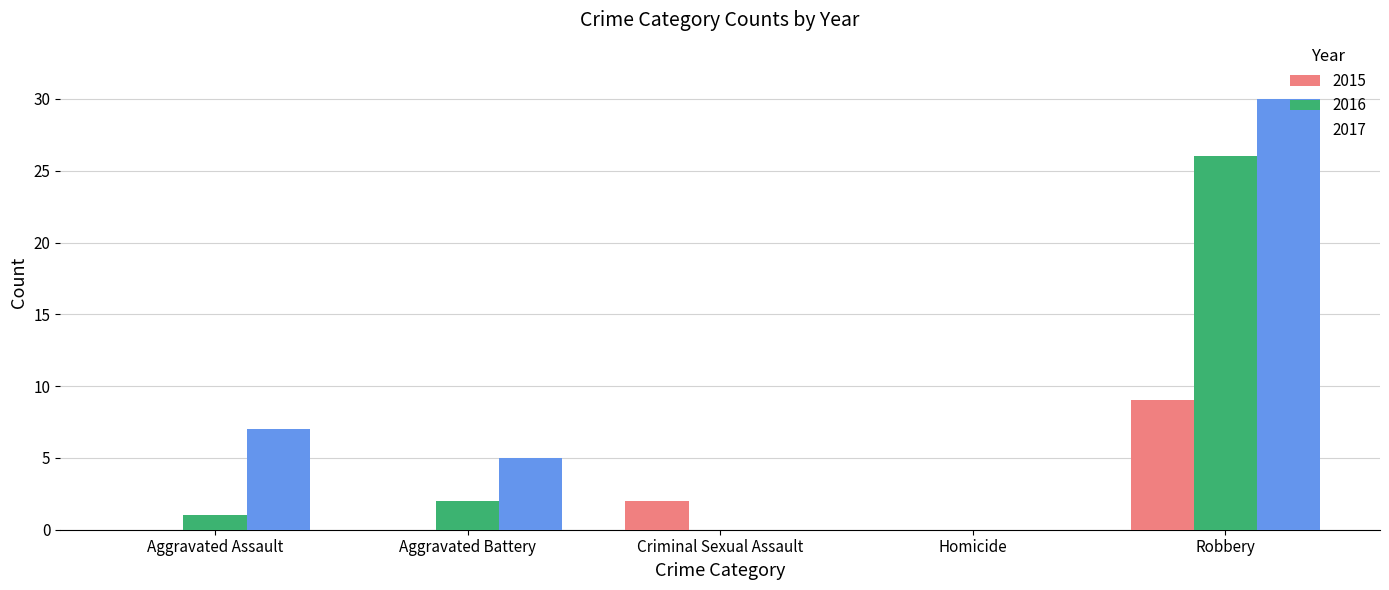

The 2015 series shows 9 at Robbery. True or false?

True